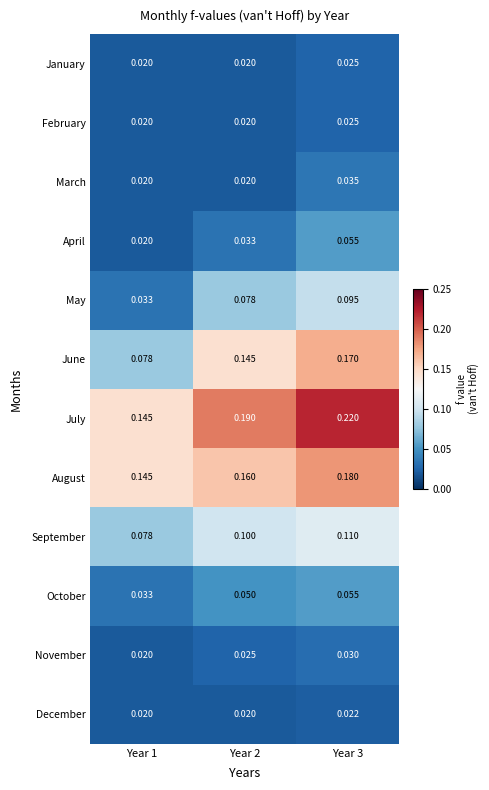

What is the total value across all series at Year 1?

0.6